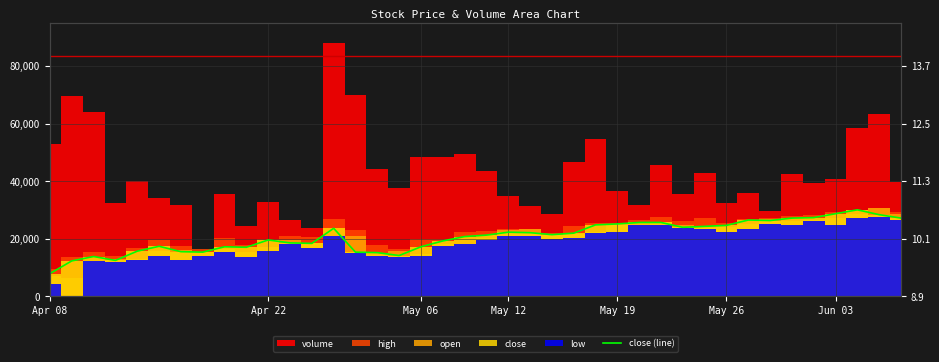

What value does the data have at 20?

21271.2